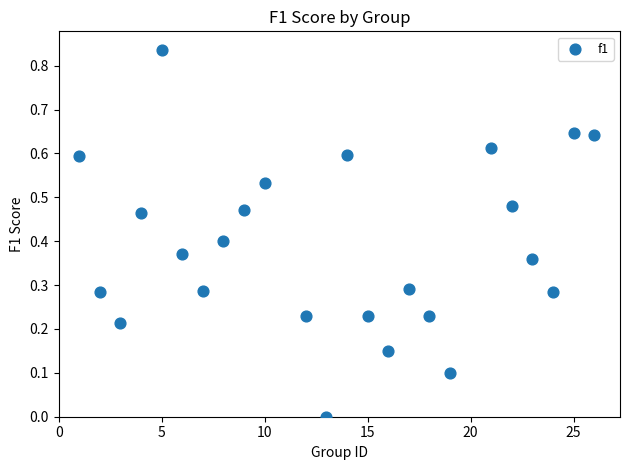

What is the range of X values (max minus min)?

25.0